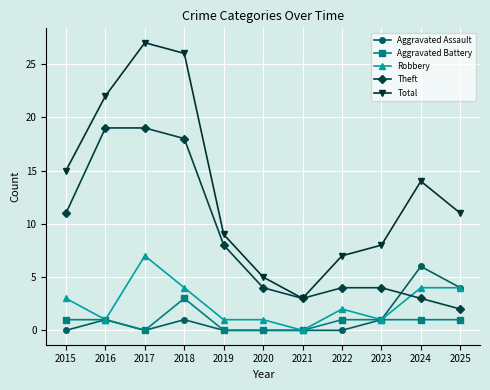

How many values in the Robbery series are below 2?

5